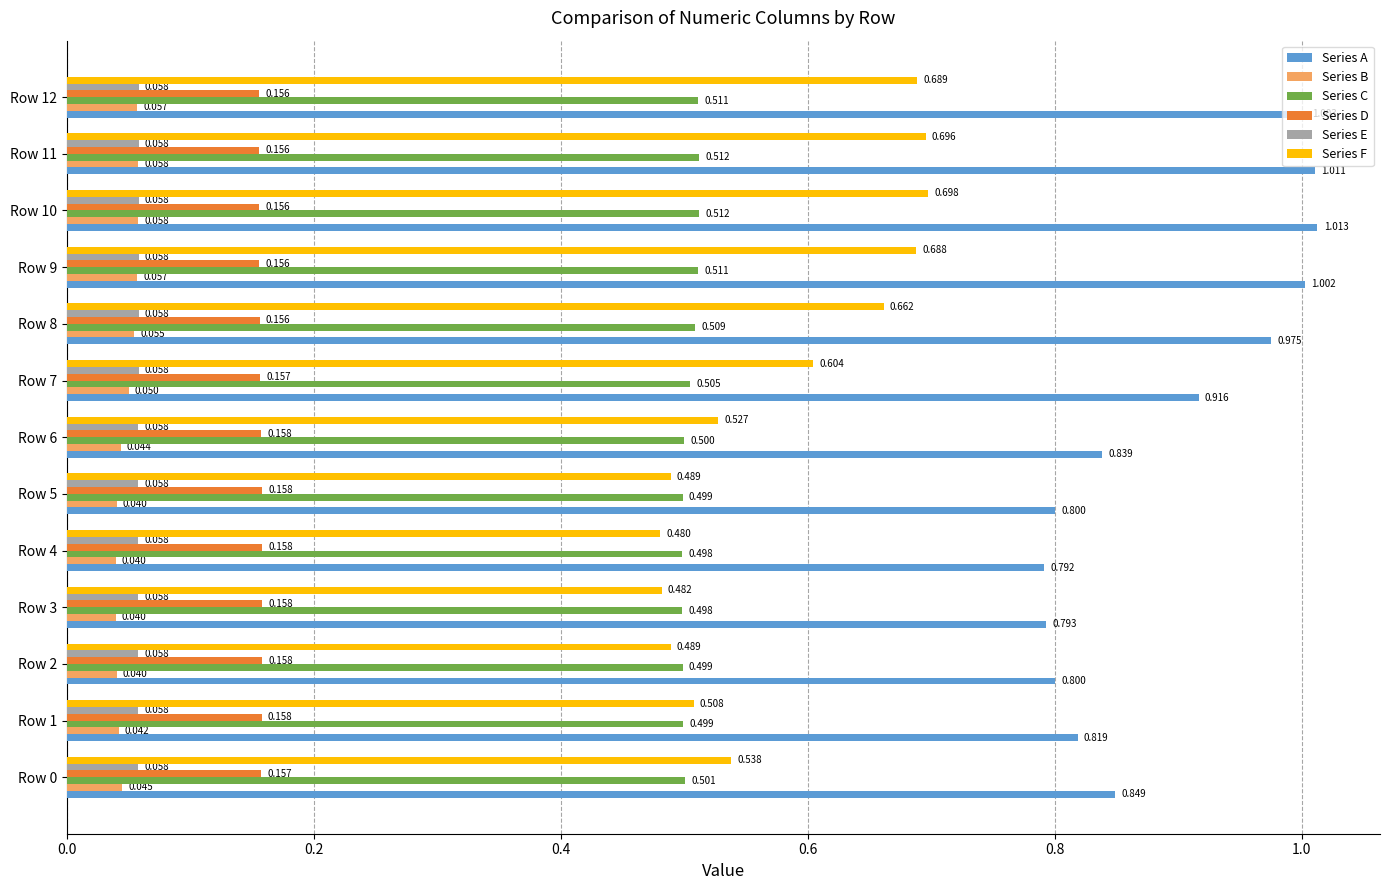

Which series has the largest total across all categories?

Series A